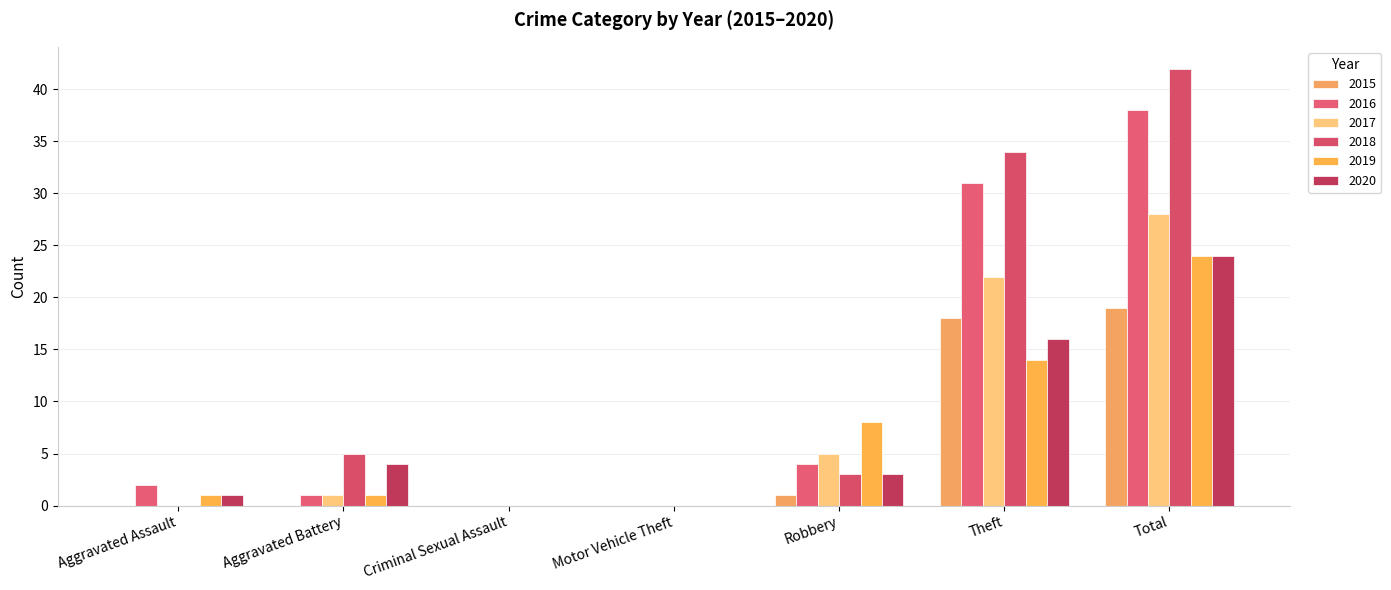

Between Motor Vehicle Theft and Theft, which series saw the biggest shift?

2018